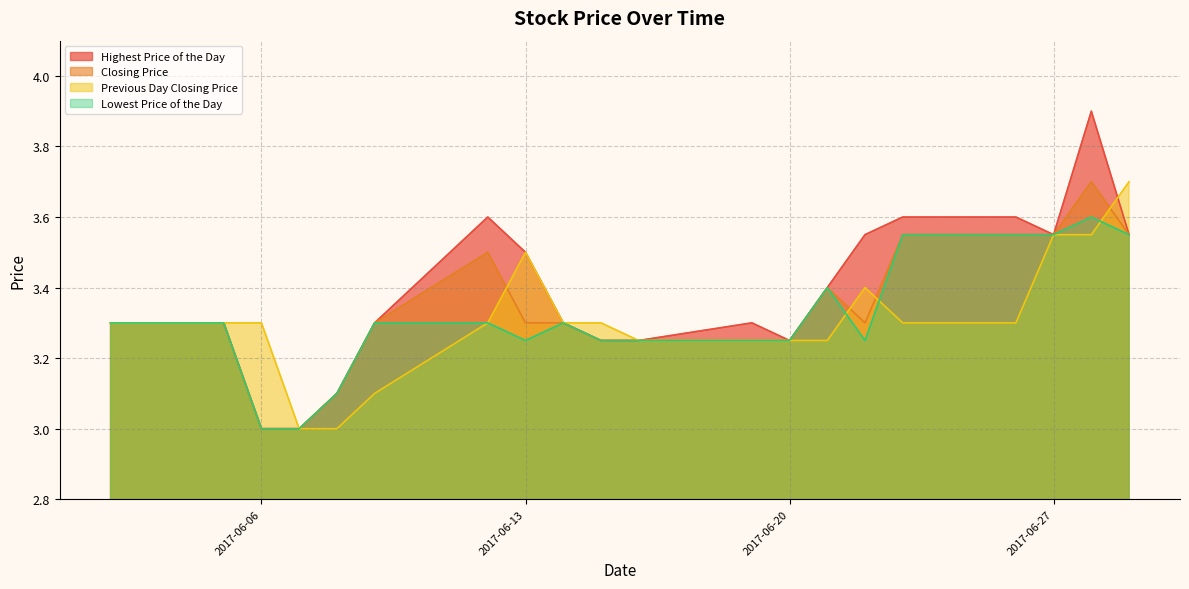

The value of Lowest Price of the Day at 20170602 is 1.4. True or false?

False